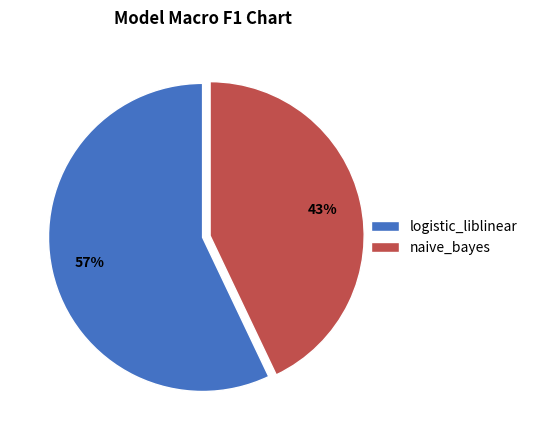

To the nearest percent, what portion does logistic_liblinear represent?

57%